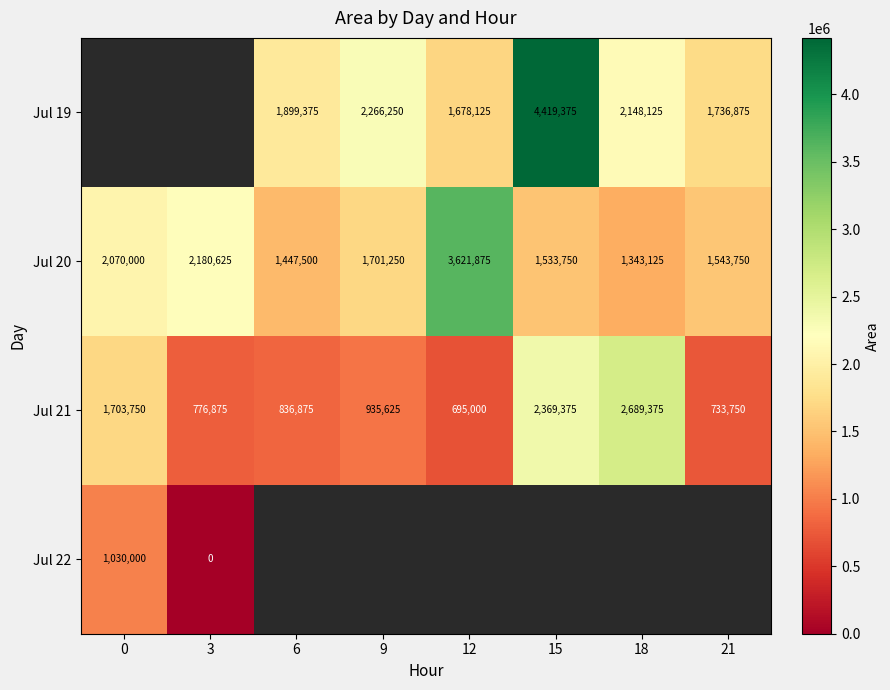

What is the approximate value of Jul 20 at 18, to the nearest 100?

1343100